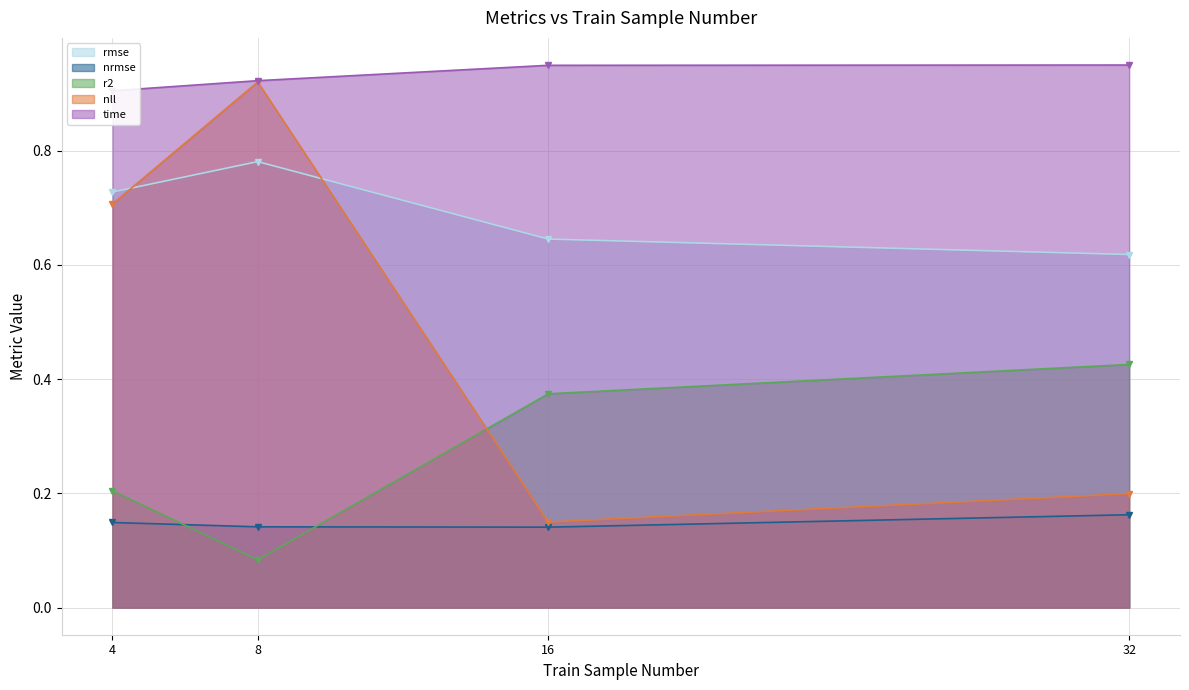

What are all the series names shown in the legend?

rmse, nrmse, r2, nll, time